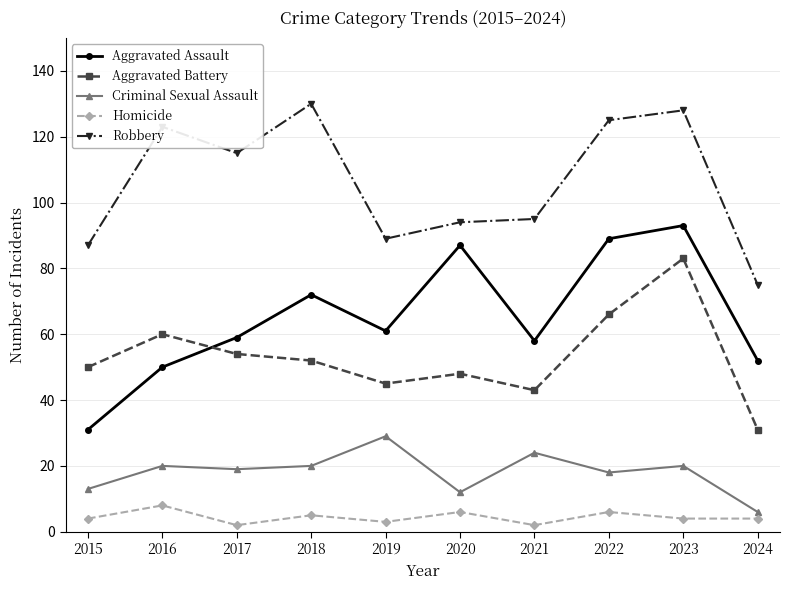

What are all the series names shown in the legend?

Aggravated Assault, Aggravated Battery, Criminal Sexual Assault, Homicide, Robbery